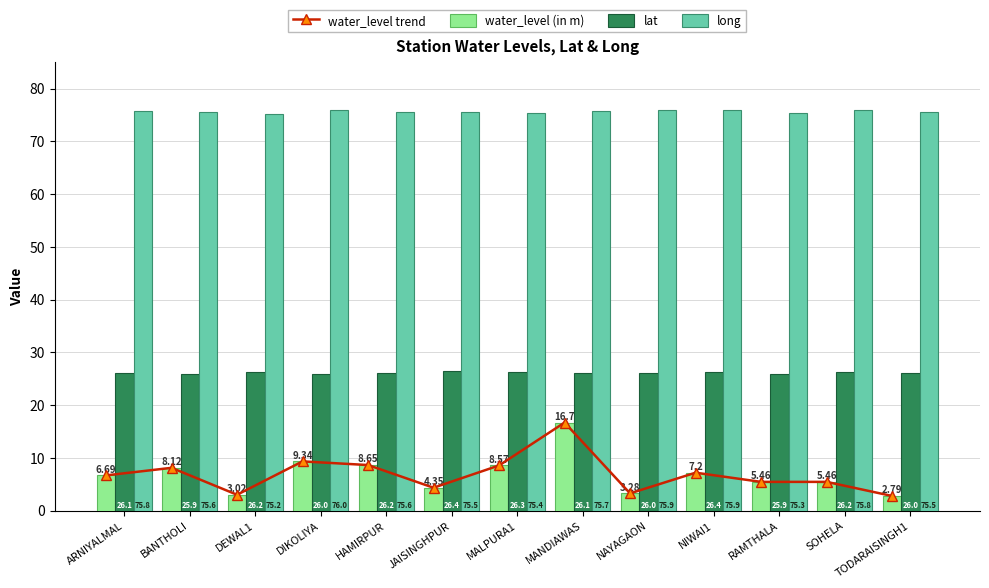

What is the difference between the lat values at MALPURA1 and NIWAI1?

0.1